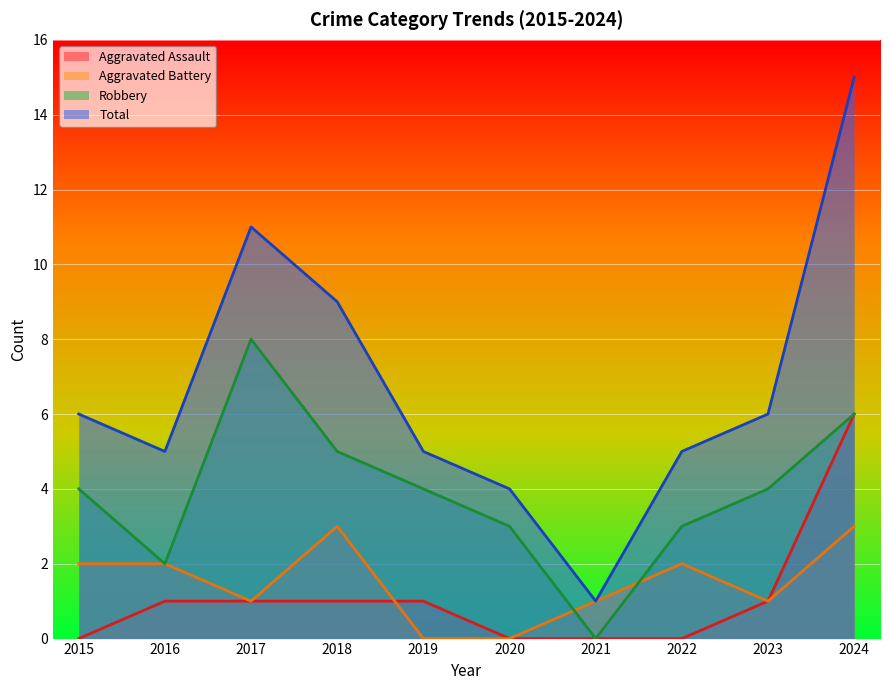

True or false: Robbery has more than 0 interior local peaks.

True